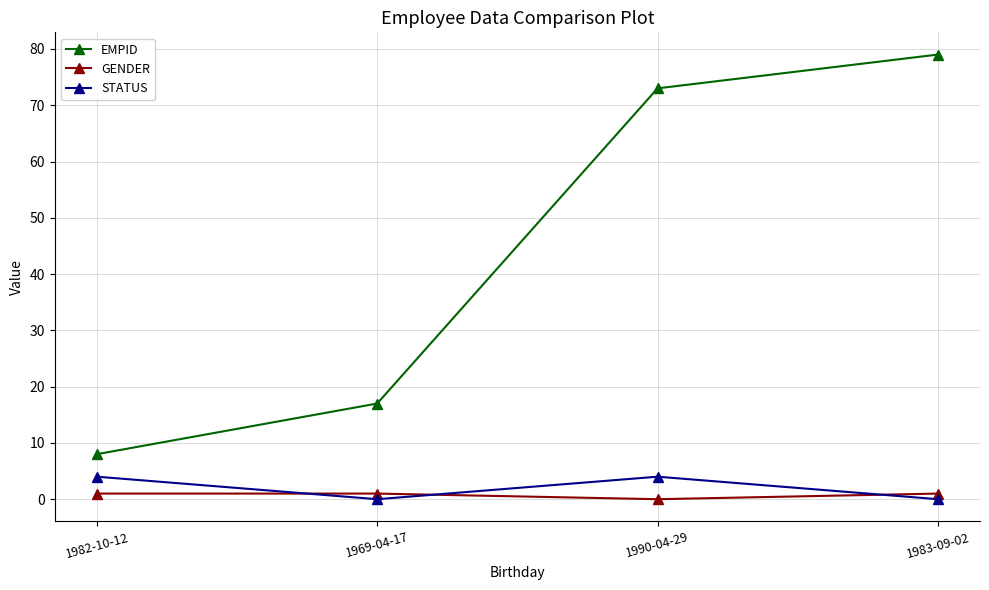

The STATUS series shows 1 at 1982-10-12. True or false?

False